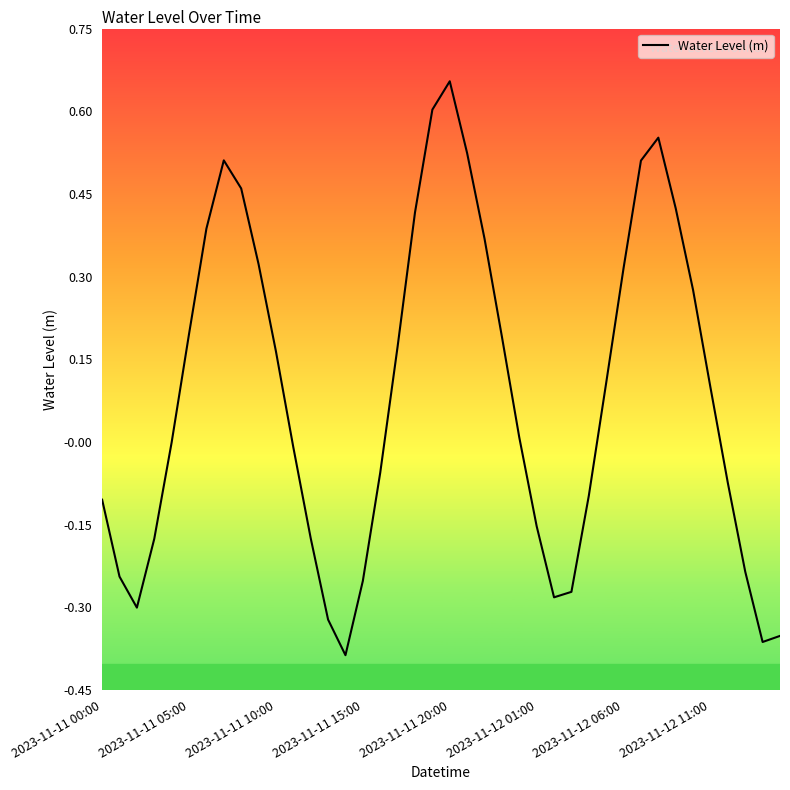

Is this an area chart (filled region under the line)?

No